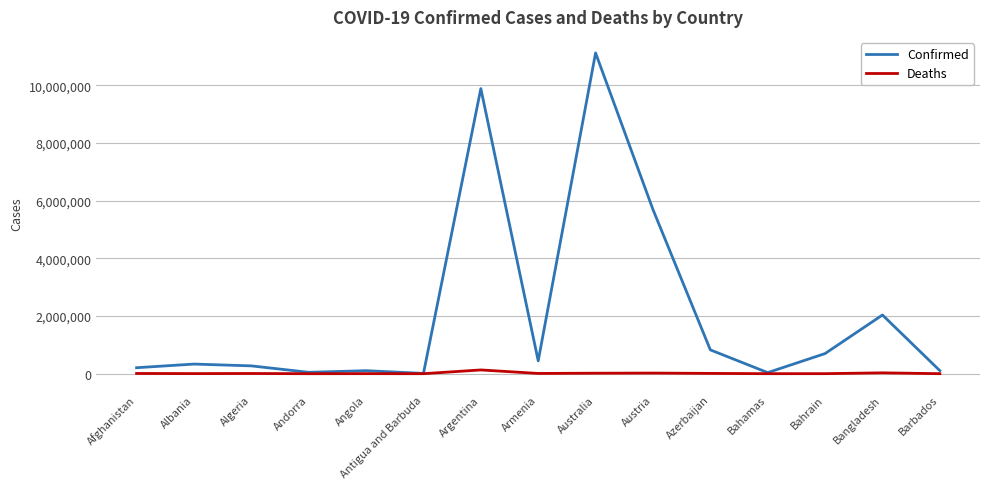

Which series changed the most between Argentina and Bahrain?

Confirmed